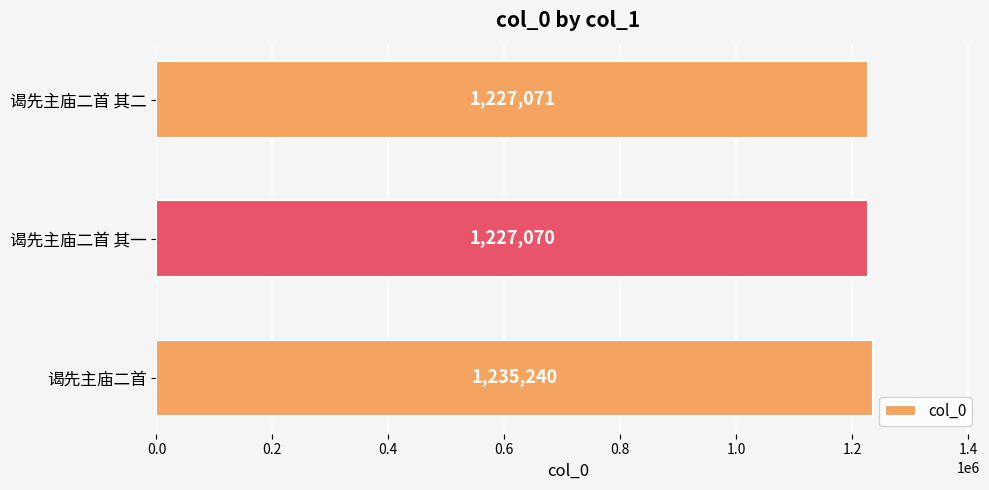

Reading bottom to top, extract all data points from this chart.

谒先主庙二首=1235240	谒先主庙二首 其一=1227070	谒先主庙二首 其二=1227071